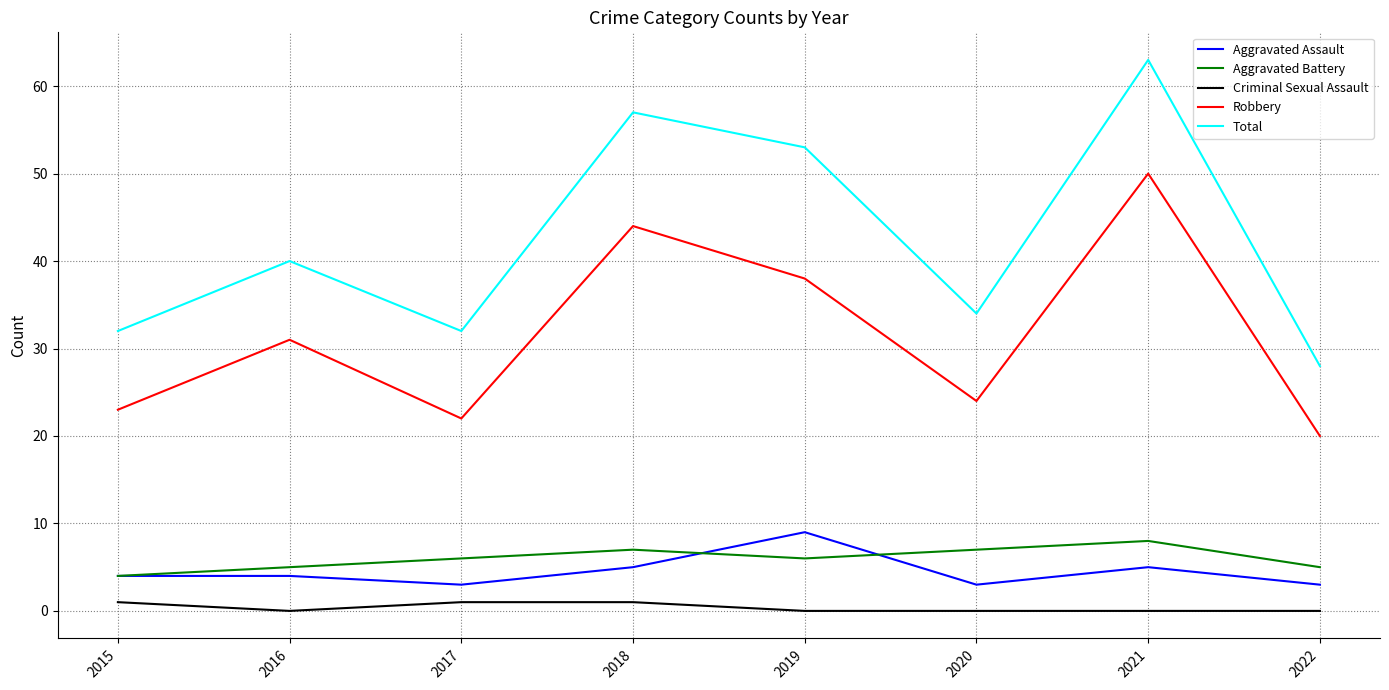

What is the greatest value displayed?

63